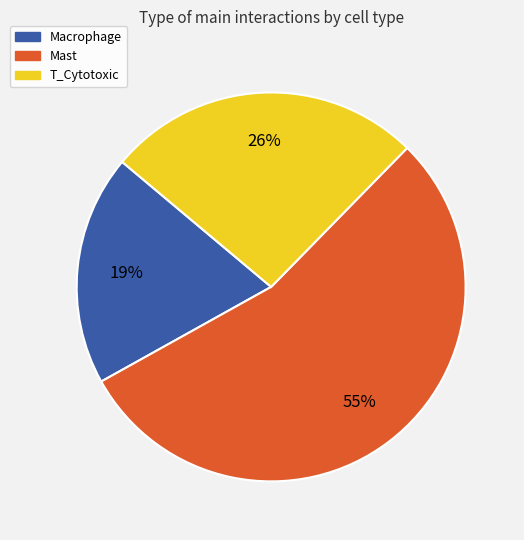

Is it true that T_Cytotoxic is 41% of the pie?

False